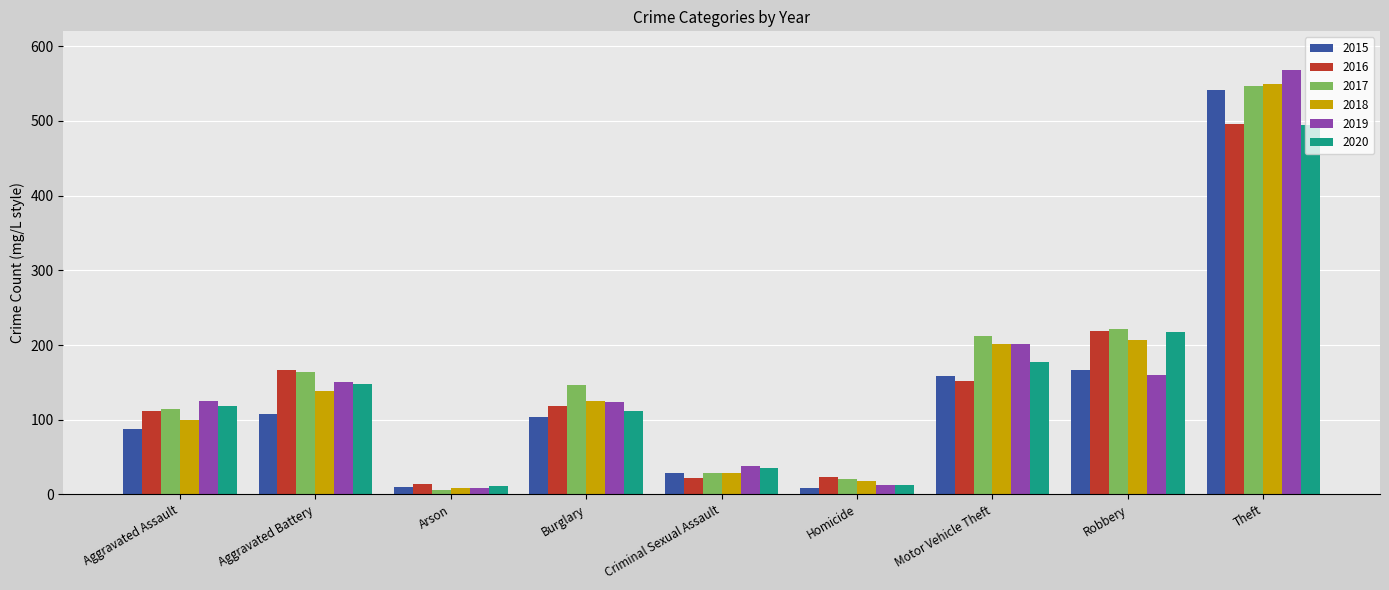

What is the label of the 6th bar from the left?

Homicide